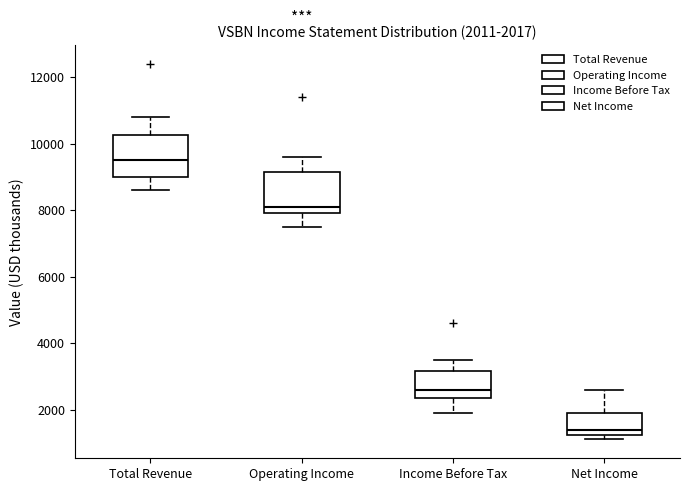

Which box's median line is the lowest?

Net Income